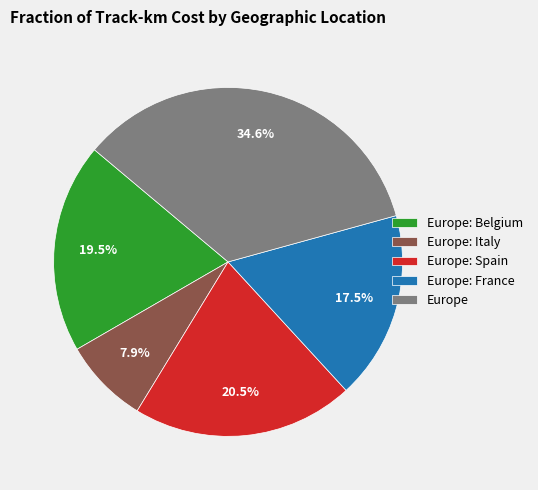

Which category has the biggest portion of the pie?

Europe